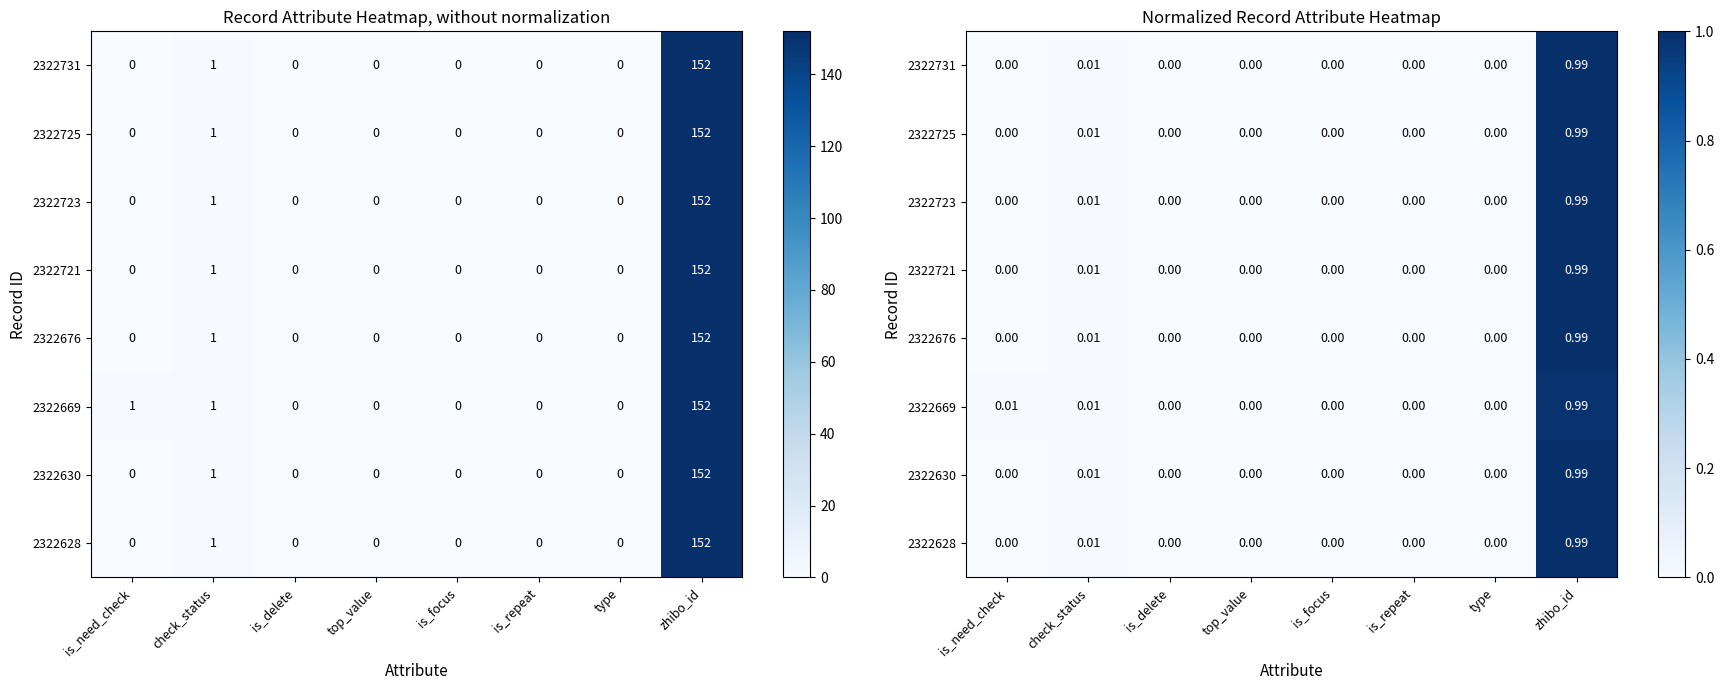

Which has a higher value, is_repeat or is_focus?

is_repeat